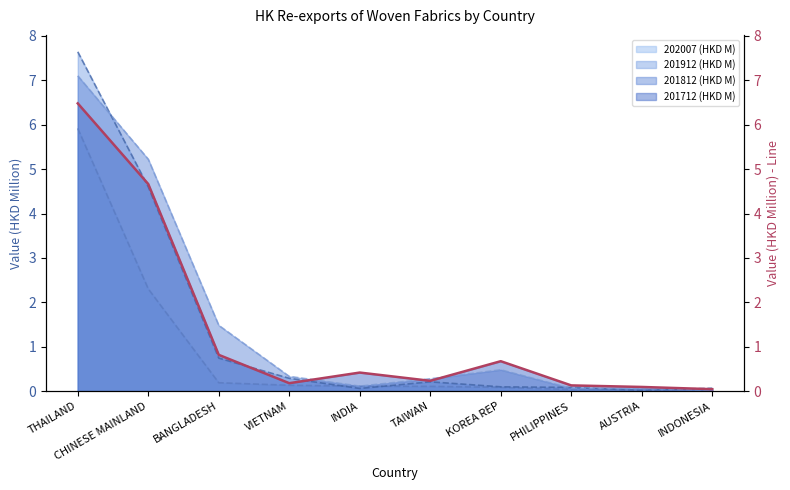

Is the value of 202007 (HKD M) at INDONESIA greater than the value of 201812 (HKD M) at THAILAND?

No